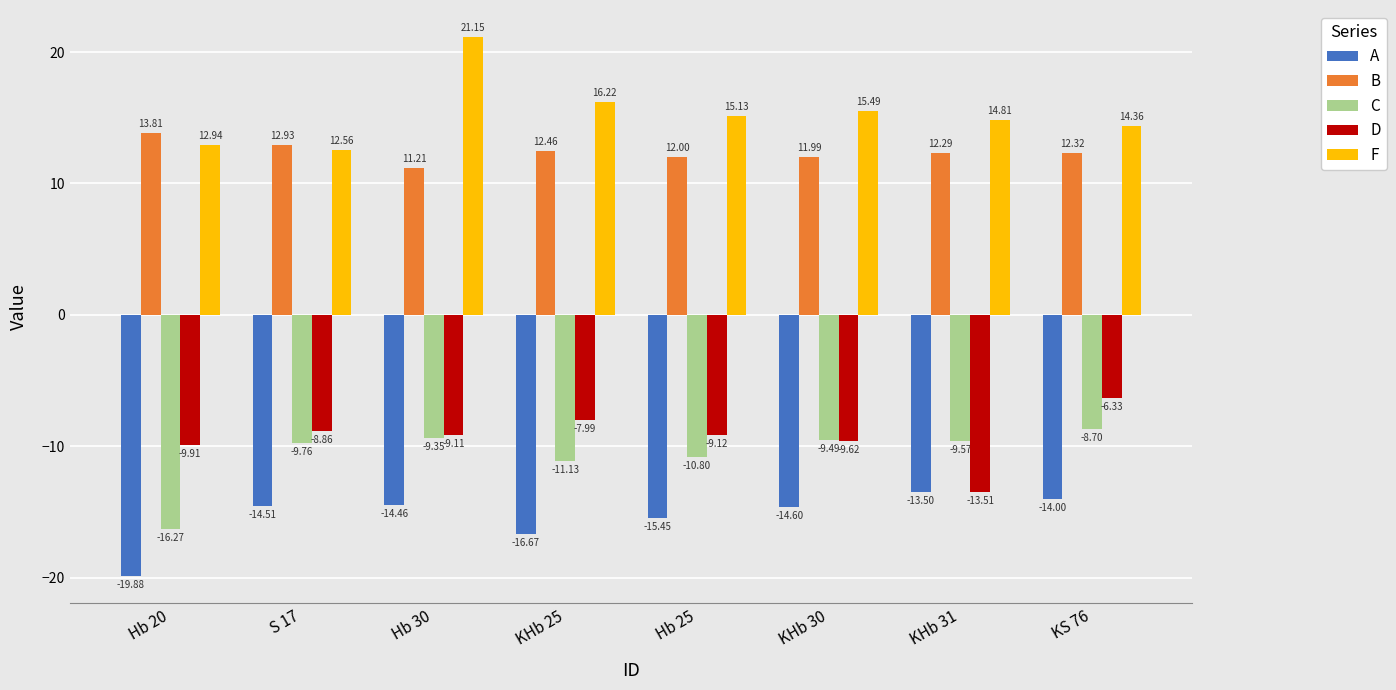

Is the value of B at KHb 31 greater than the value of D at Hb 30?

Yes